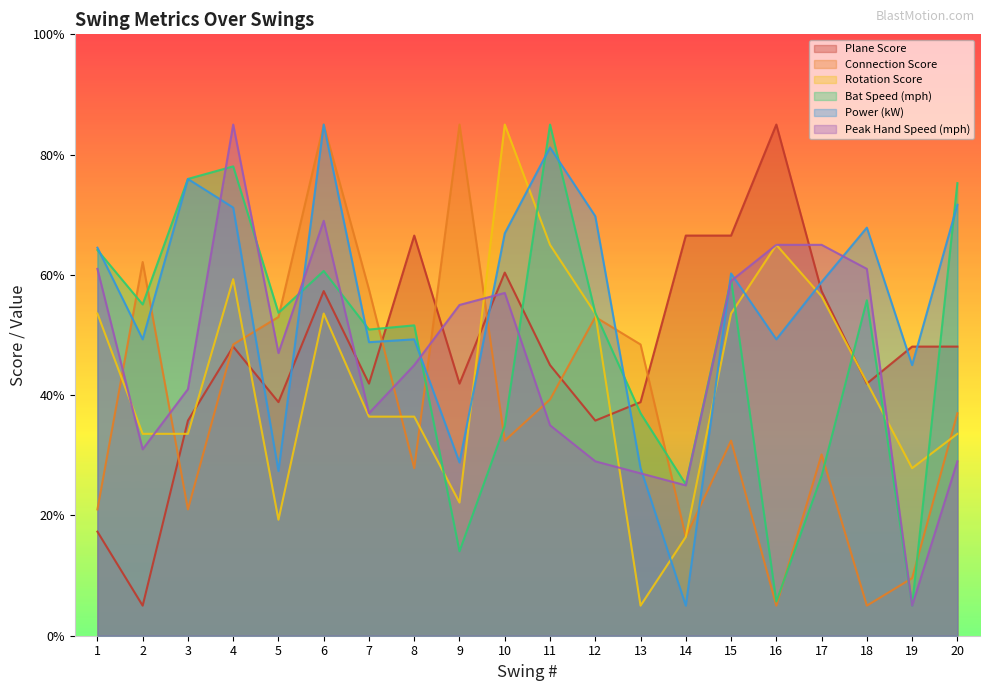

Between 12 and 20, which series saw the biggest shift?

Bat Speed (mph)